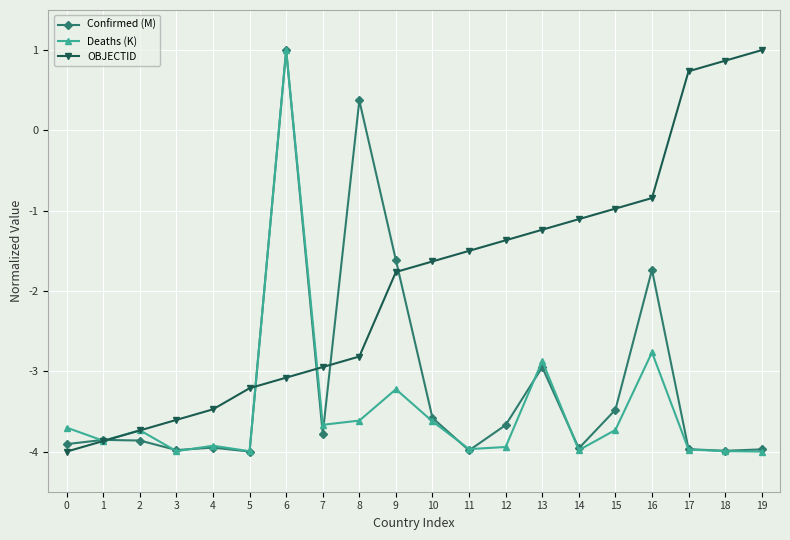

What is the value of the Deaths (K) point at the 4th from the left?

-4.0